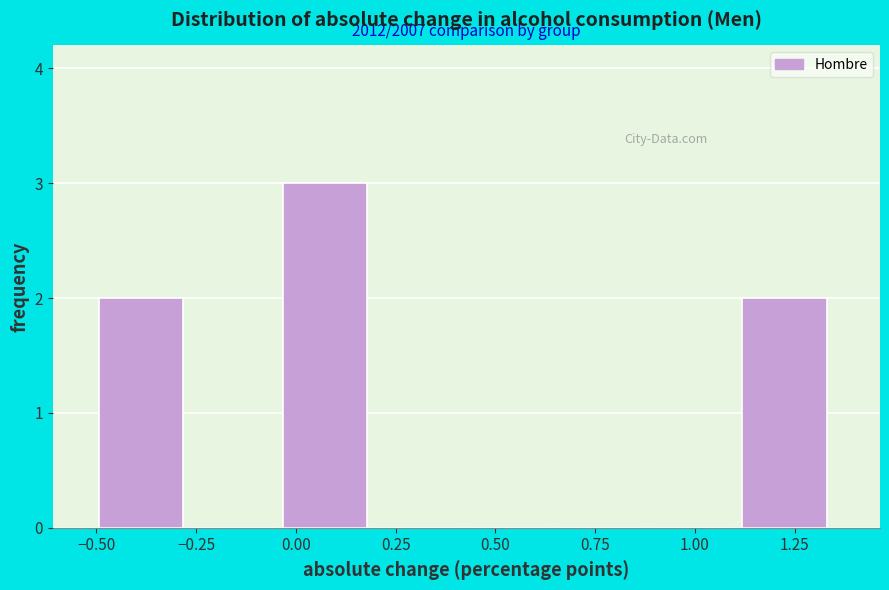

Over which range of the x-axis is the bar tallest?

-0.05 to 0.20